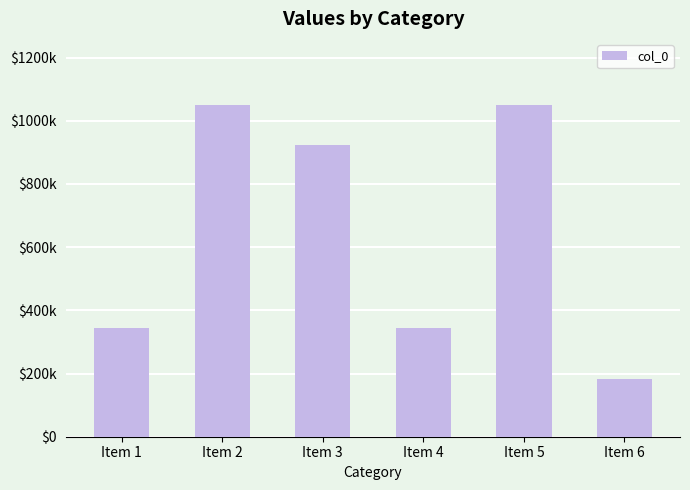

At which category does the chart reach its peak across all series?

Item 2